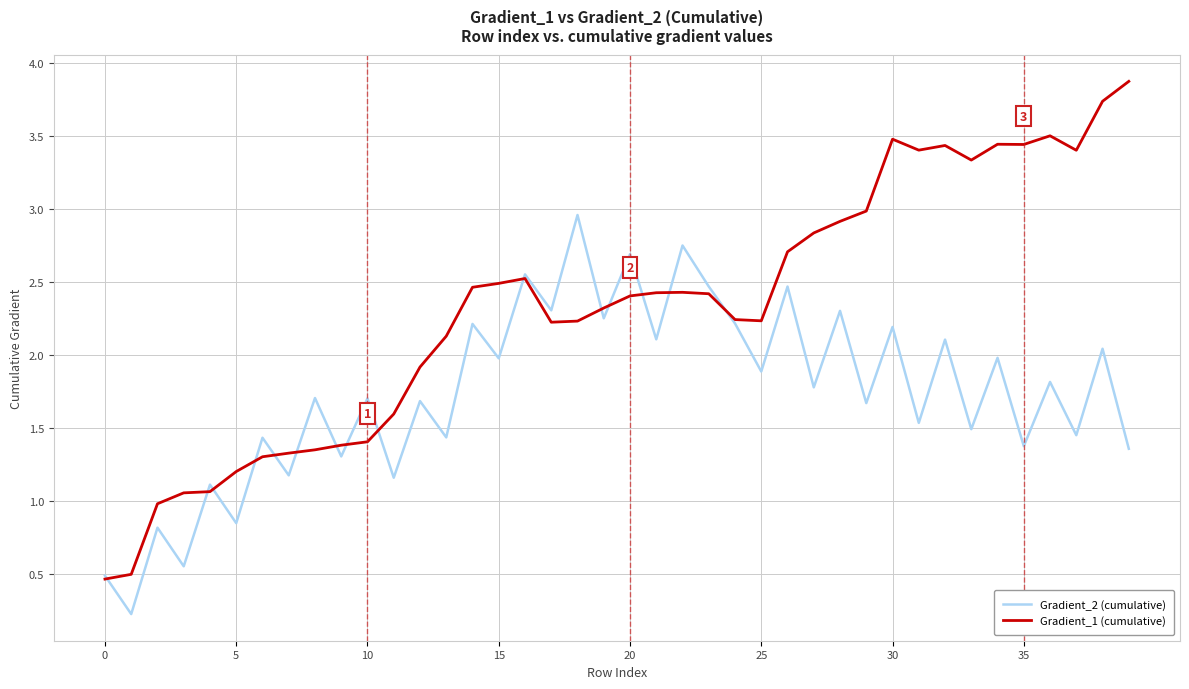

Which series has the largest total across all categories?

Gradient_1 (cumulative)